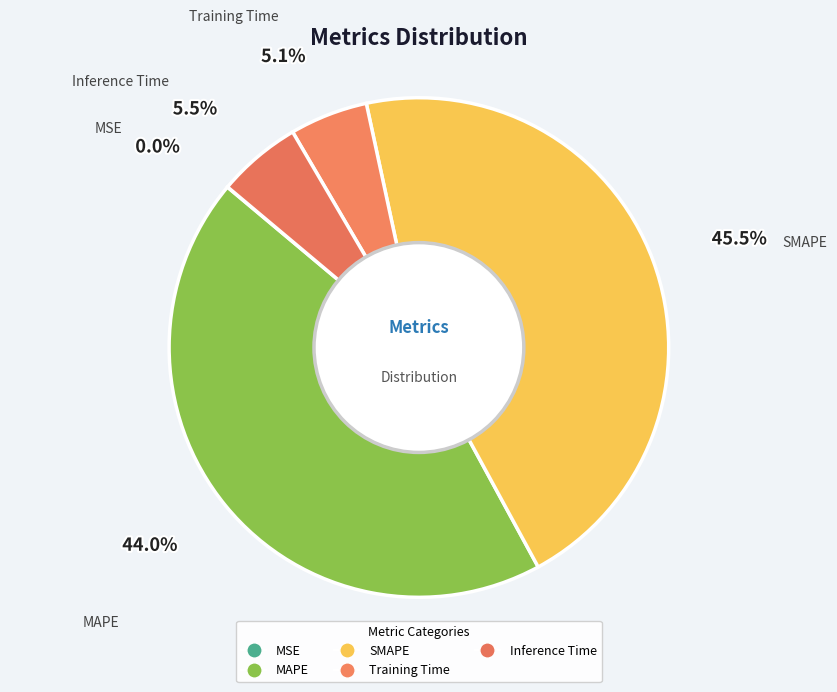

To the nearest percent, what is the difference between the SMAPE and MAPE slice percentages?

1%